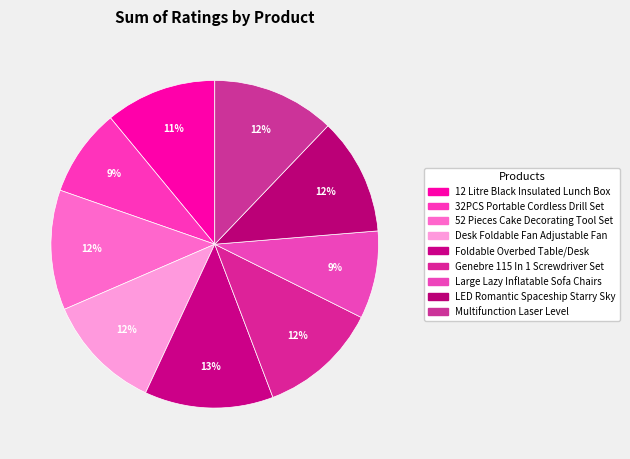

Does any single category account for the majority?

No